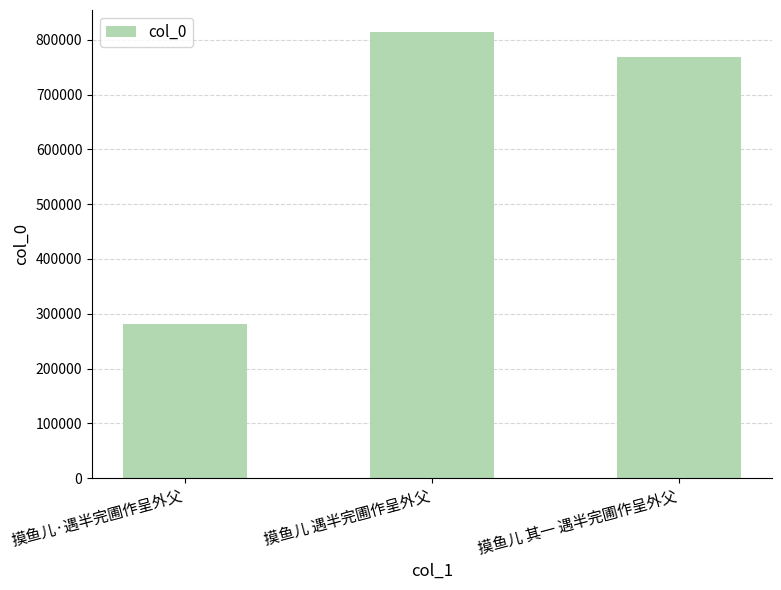

What is the smallest value displayed?

280762